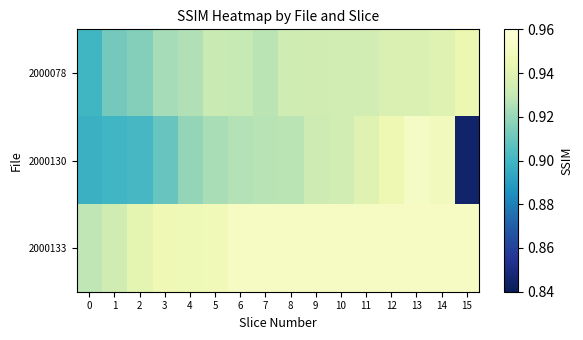

Reading right to left, extract all data points from this chart.

row_0: 15=0.9	14=0.9	13=0.9	12=0.9	11=0.9	10=0.9	9=0.9	8=0.9	7=0.9	6=0.9	5=0.9	4=0.9	3=0.9	2=0.9	1=0.9	0=0.9
row_1: 15=0.8	14=0.9	13=1.0	12=0.9	11=0.9	10=0.9	9=0.9	8=0.9	7=0.9	6=0.9	5=0.9	4=0.9	3=0.9	2=0.9	1=0.9	0=0.9
row_2: 15=1.0	14=1.0	13=1.0	12=1.0	11=1.0	10=1.0	9=1.0	8=1.0	7=1.0	6=1.0	5=0.9	4=0.9	3=0.9	2=0.9	1=0.9	0=0.9